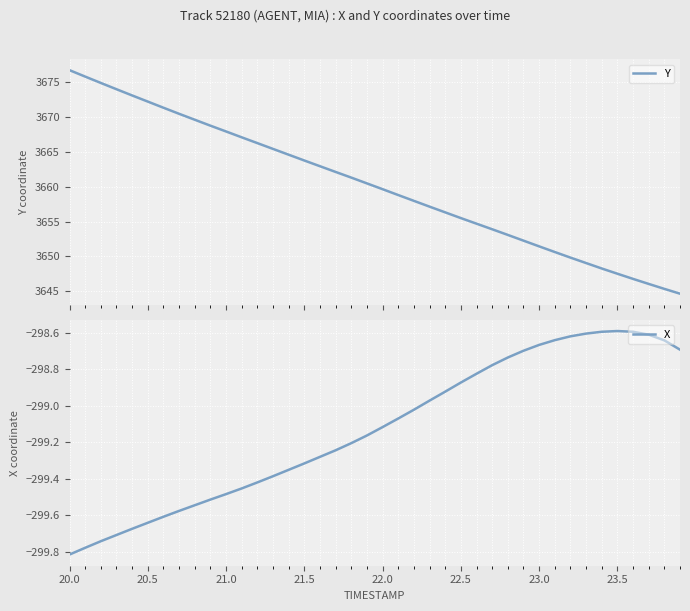

Which category has the lowest value in the X series?

20.0